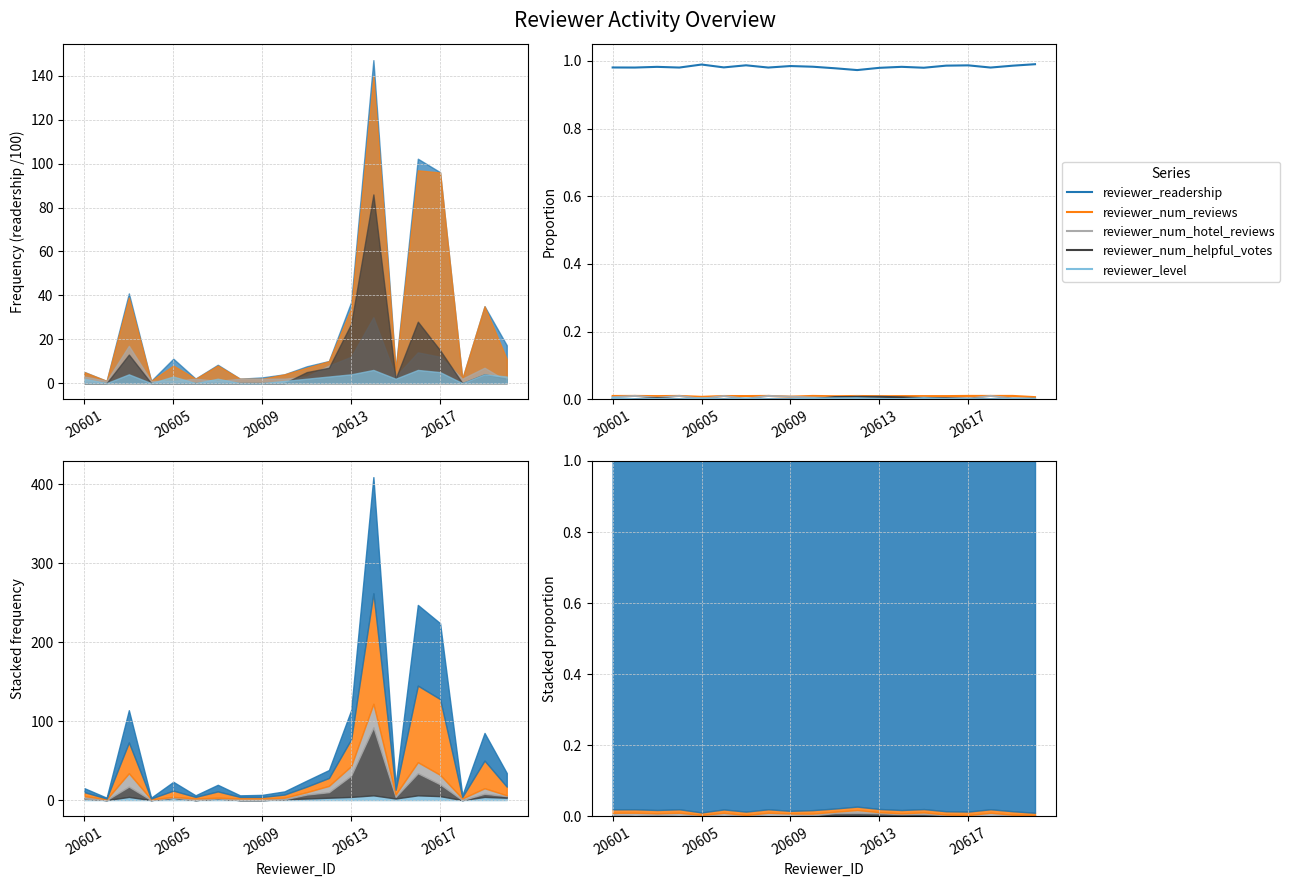

How many series are shown in this chart?

5